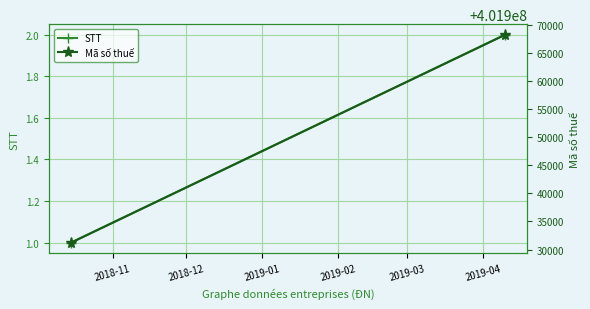

What is the value of the STT point at the 1st from the left?

1